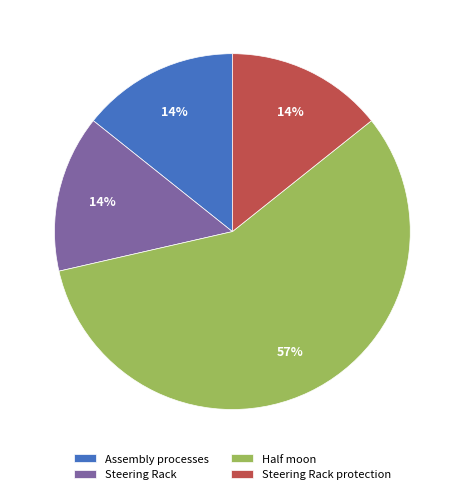

Do Steering Rack protection and Assembly processes together represent more than half of the pie?

No